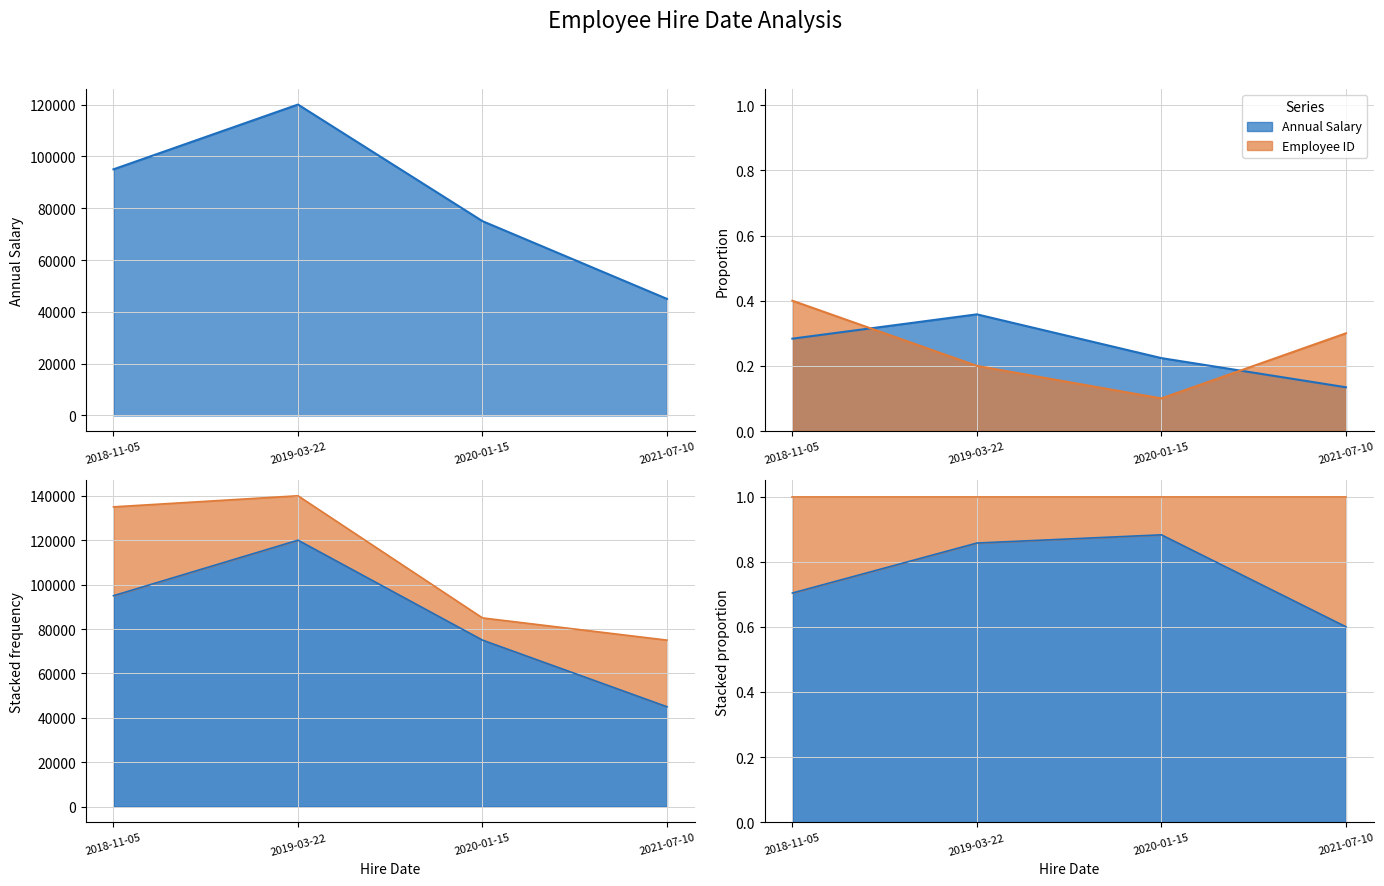

Where do Annual Salary and Employee ID first cross each other?

2018-11-05 and 2019-03-22